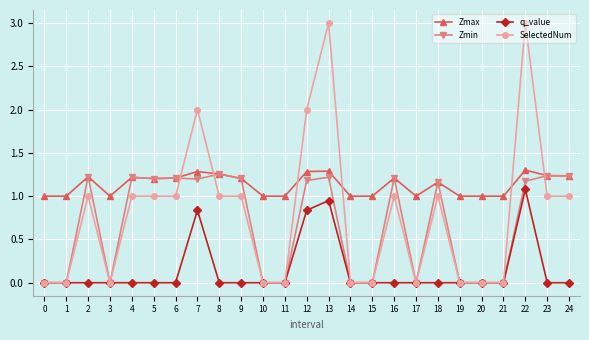

Which series has the largest range (max minus min)?

SelectedNum